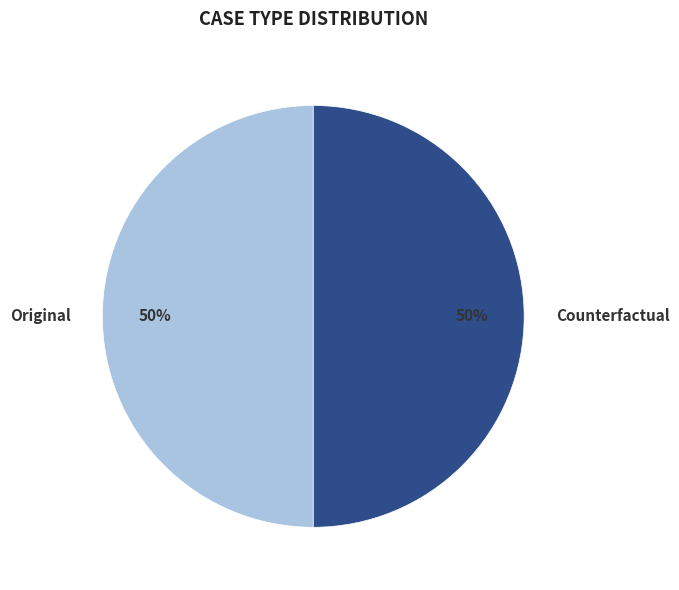

True or false: Counterfactual accounts for 59% of the total.

False